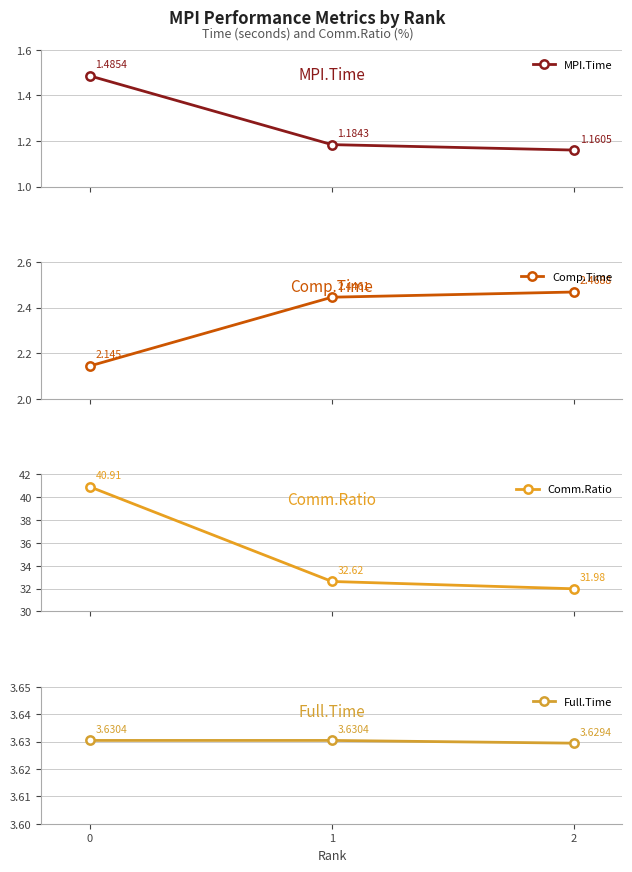

What is the average value of the MPI.Time series?

1.3